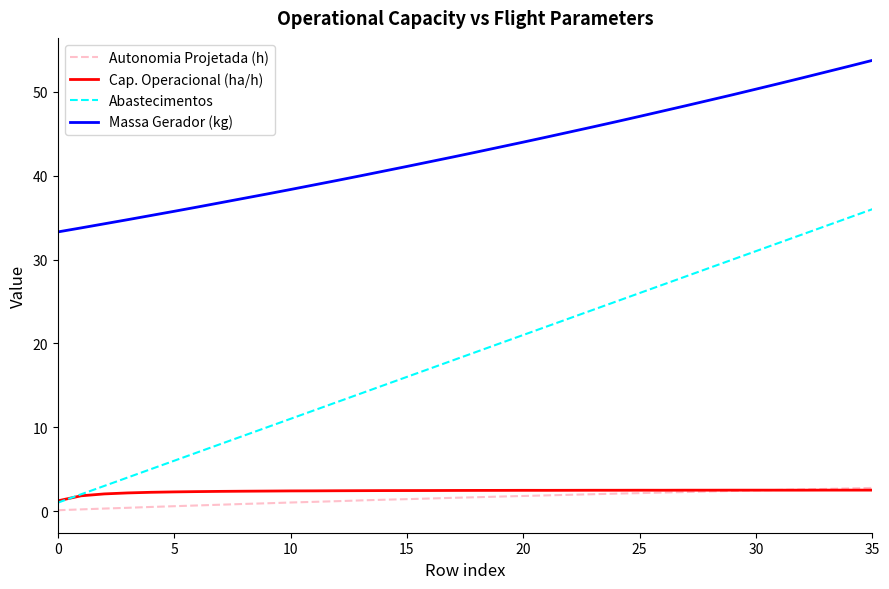

Which series has the largest total across all categories?

Massa Gerador (kg)